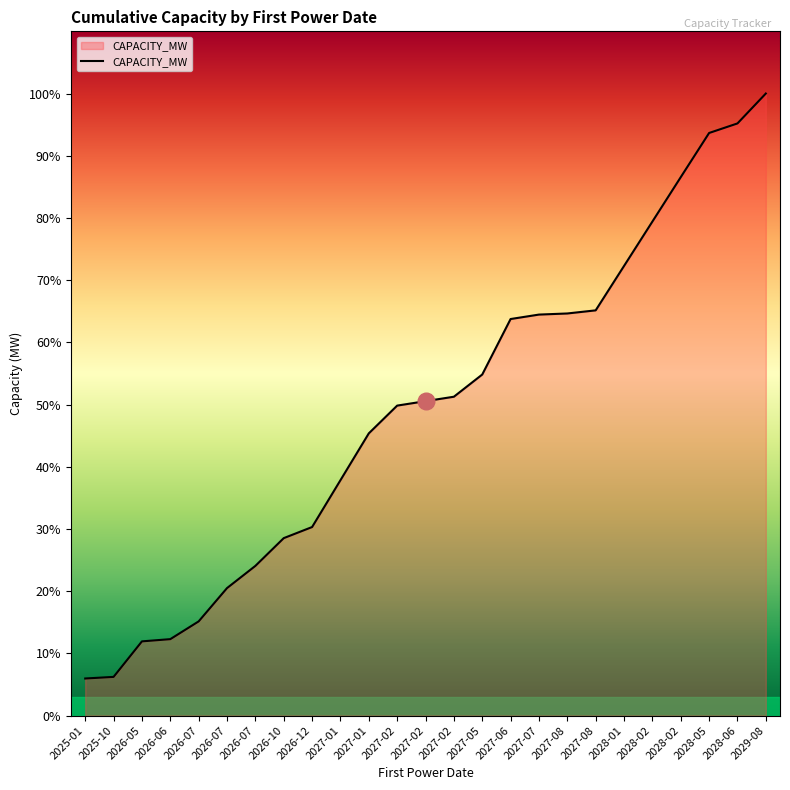

Does the chart display data point markers on the line(s)?

No